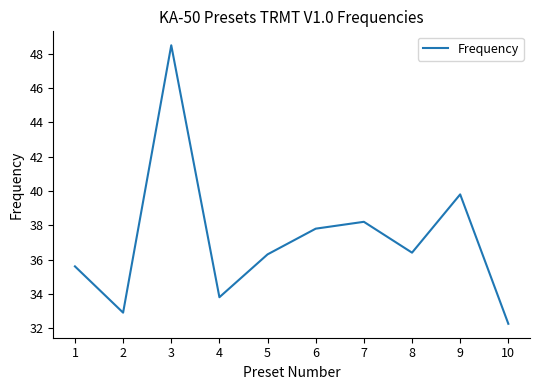

True or false: the data shows 36.4 at 8.

True